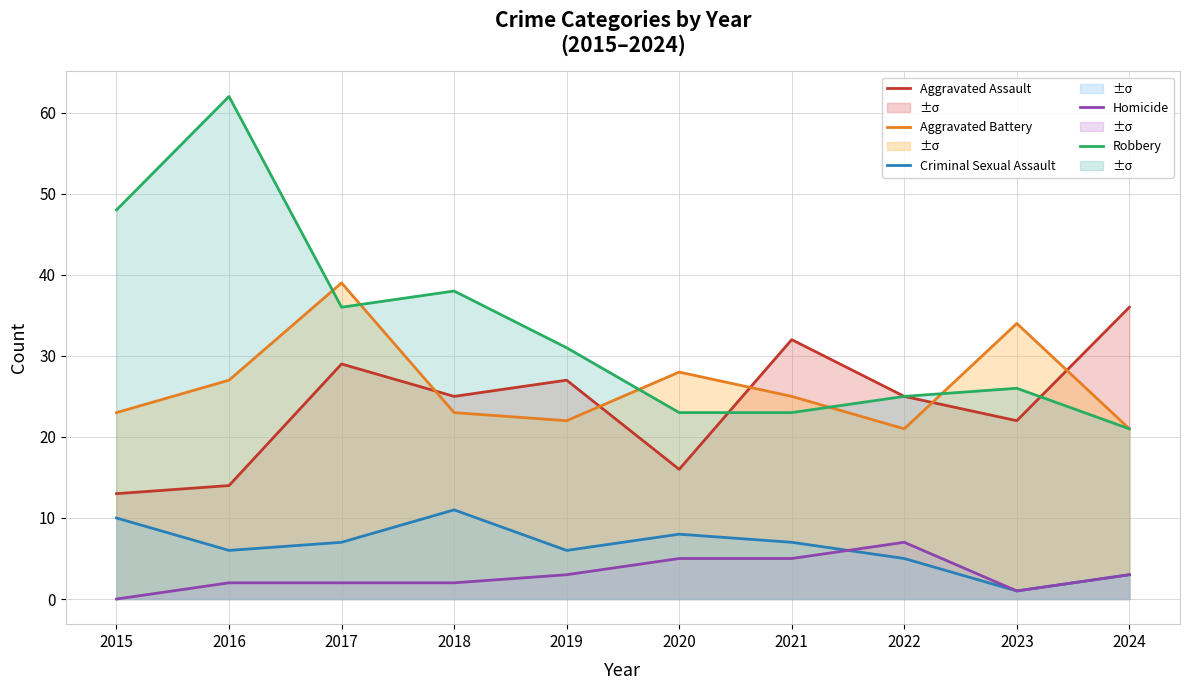

Where is the first local minimum for Homicide?

2023